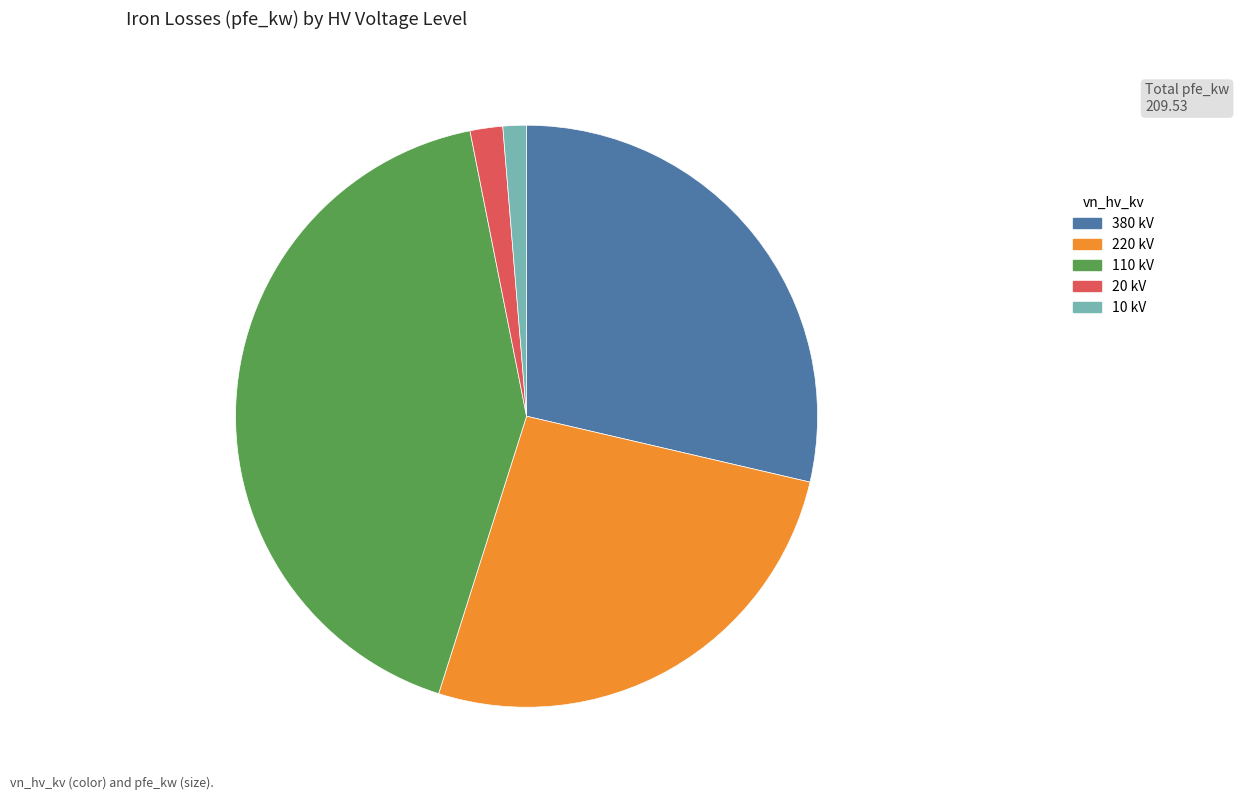

Approximately how many times larger is the value at 10 kV compared to 20 kV?

0.7